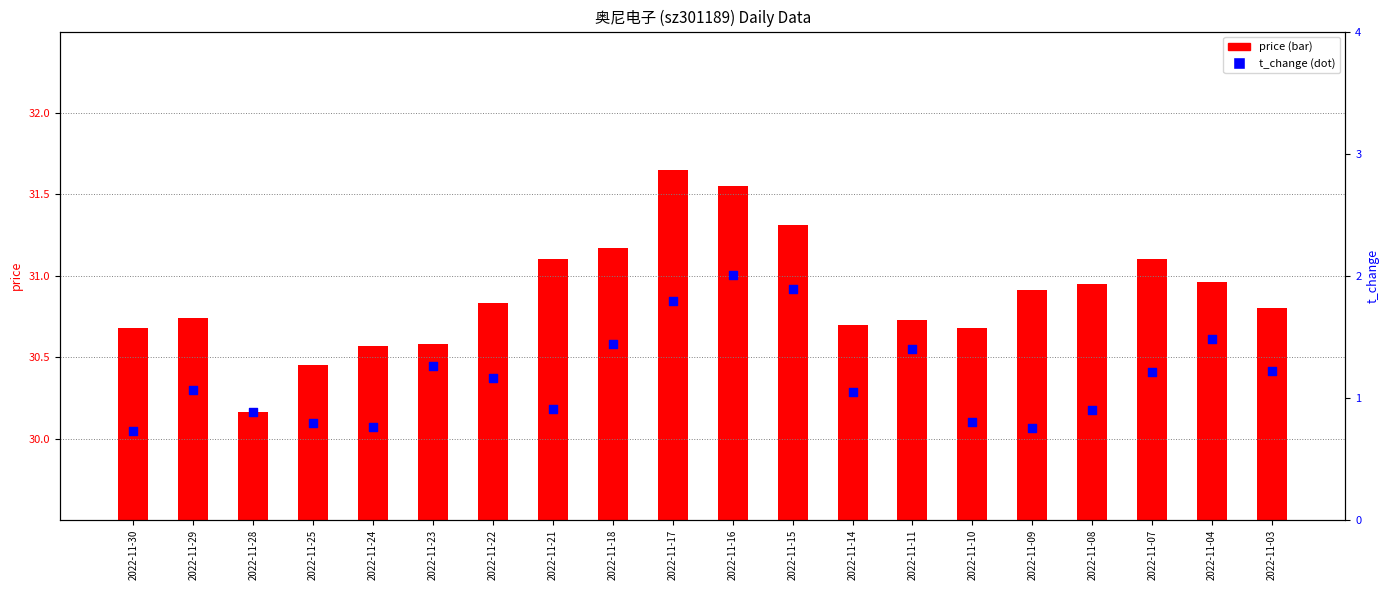

Which series has the largest Y range (max minus min)?

price